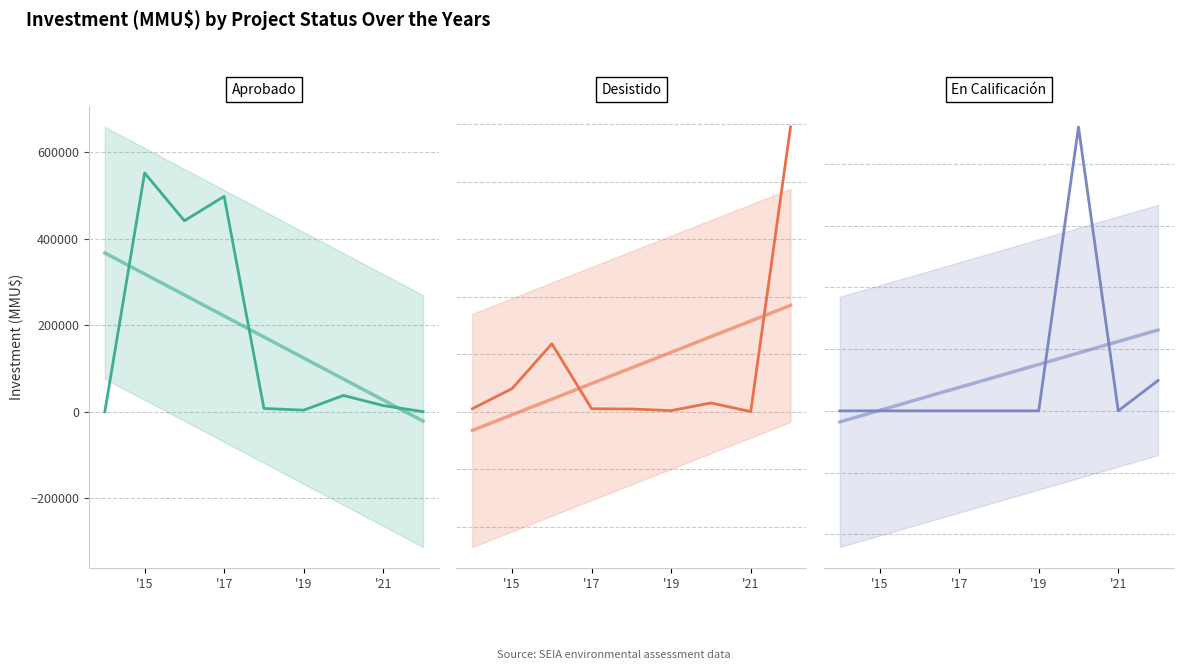

At '17, list the series in order from largest to smallest.

Aprobado, Desistido, En Calificación